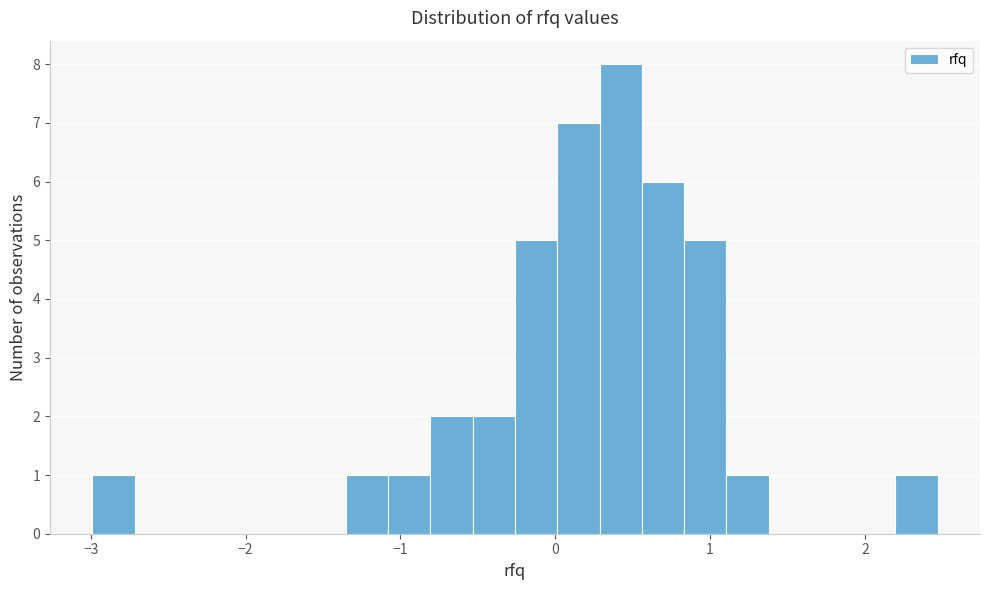

Read against the x-axis, roughly where is the centre of the tallest bar?

0.4